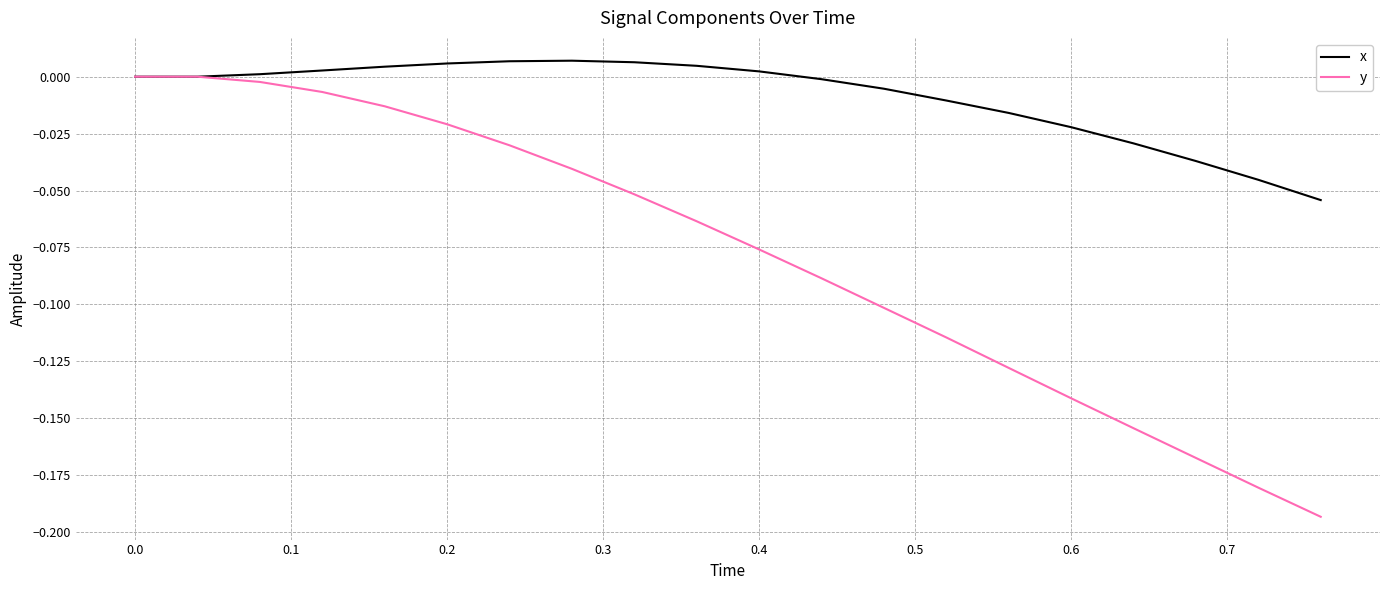

List the series in order of their overall mean, lowest first.

y, x